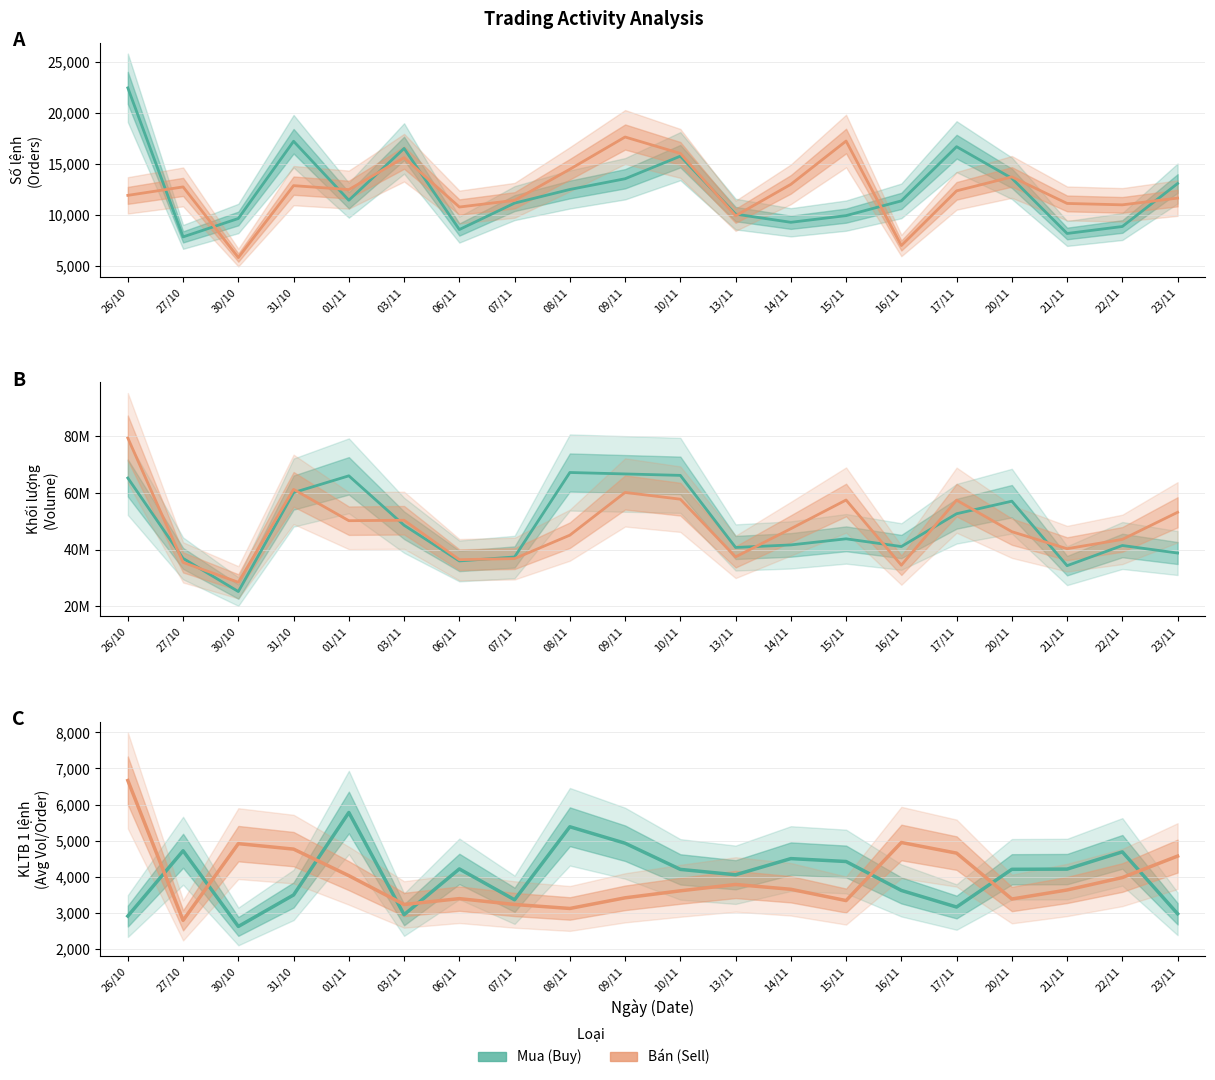

How many interior local valleys does the Mua - Số lệnh series have?

5